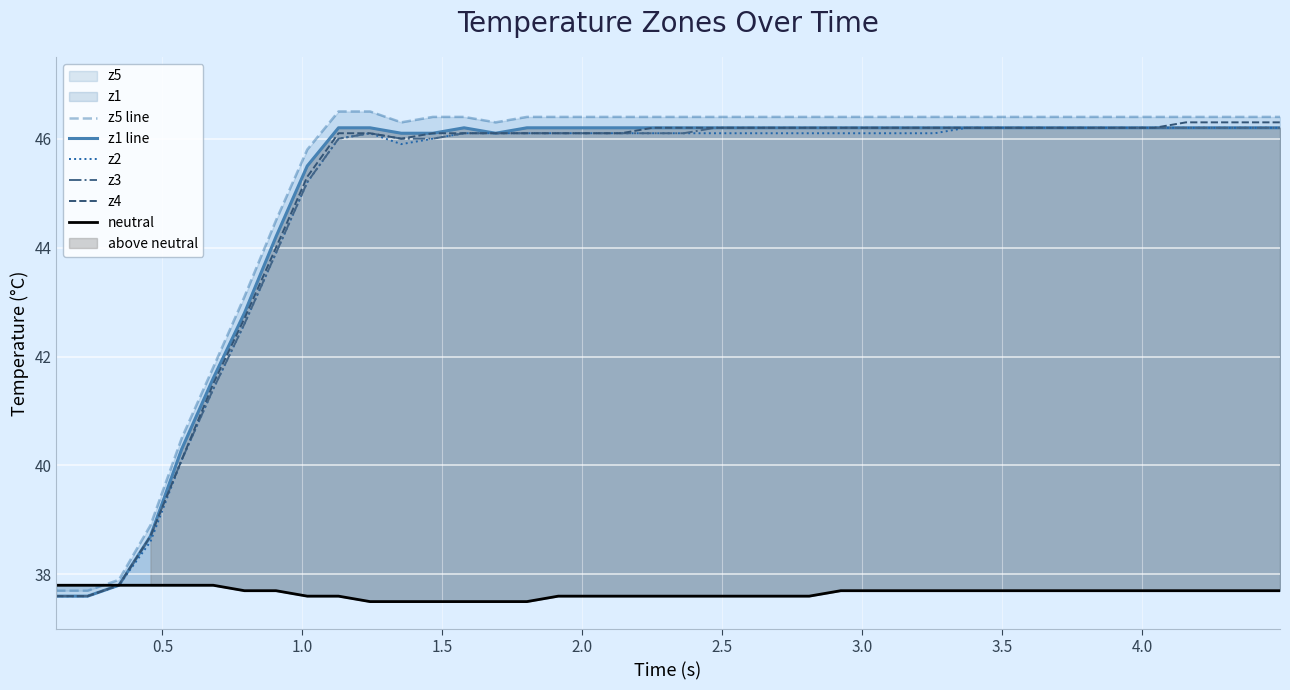

What is the minimum value for z2?

37.6